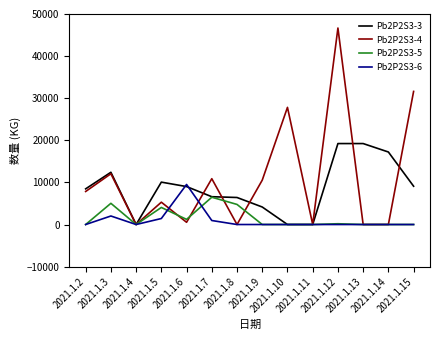

At which category is the sum across all series the highest?

2021.1.12